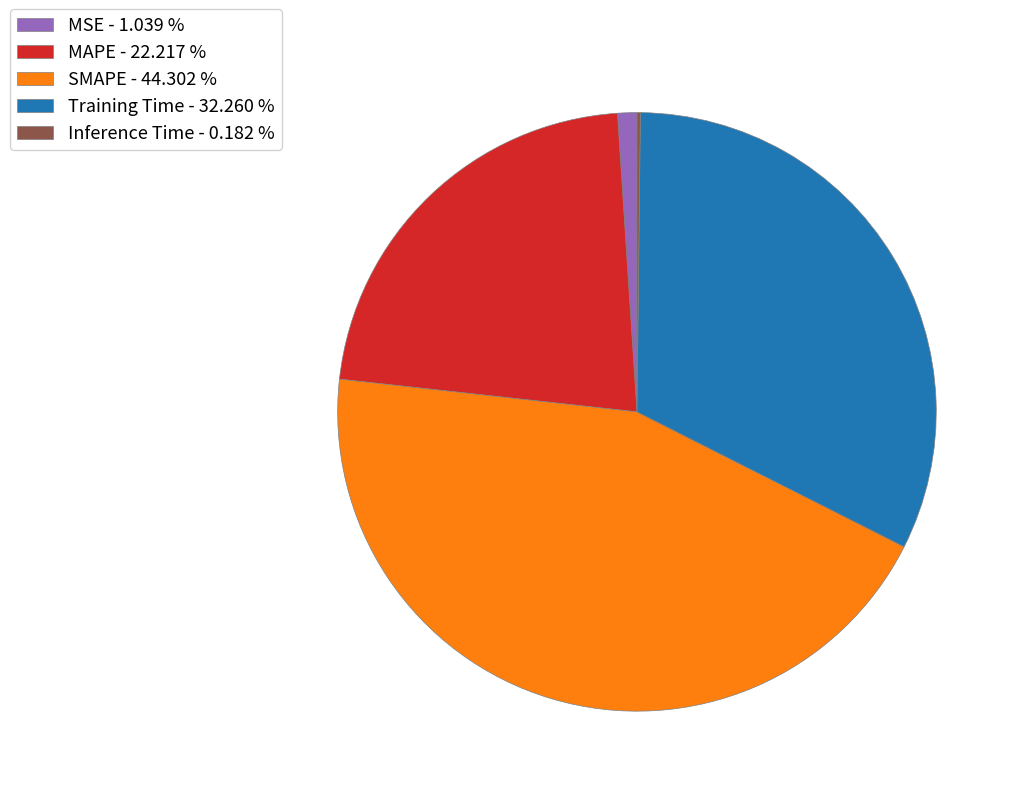

Is MSE - 1.039 % the majority of the pie?

No